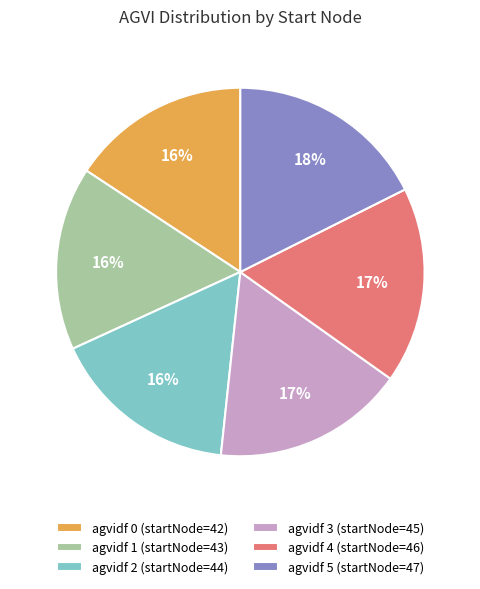

How many segments does this pie chart have?

6